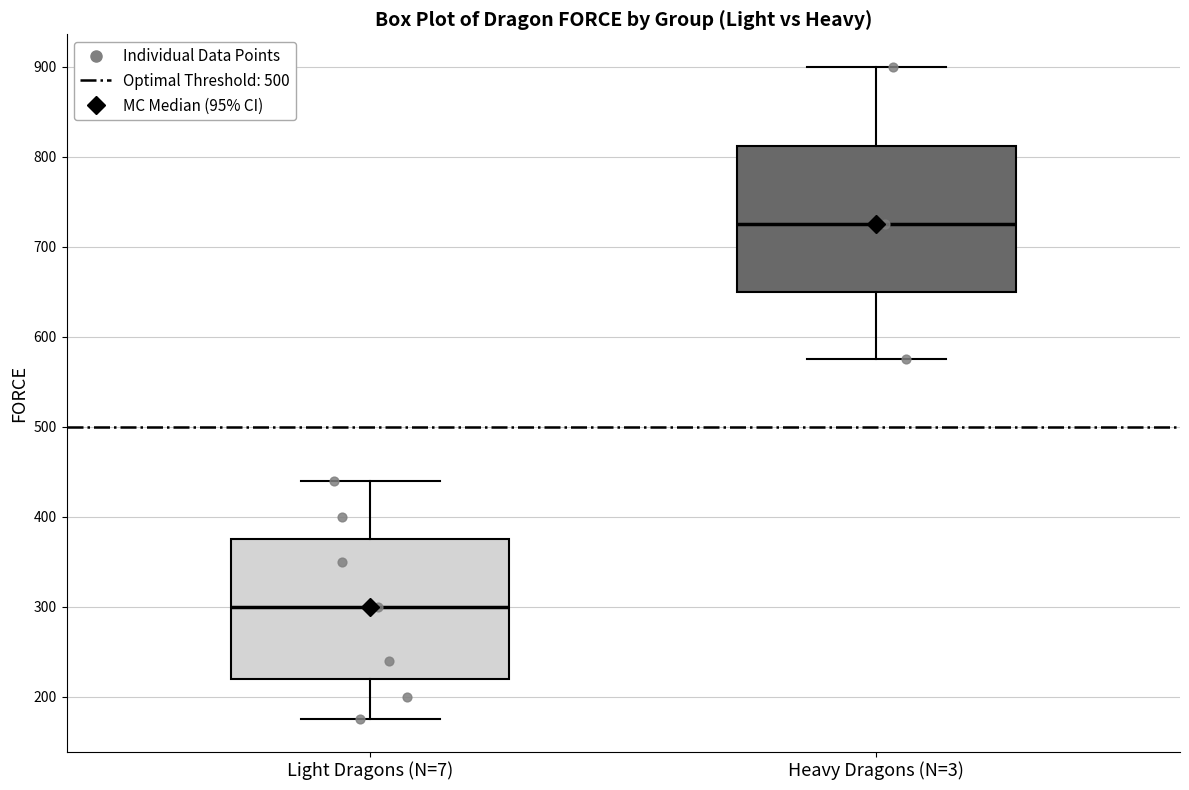

Which box has the lowest median line?

Light Dragons (N=7)